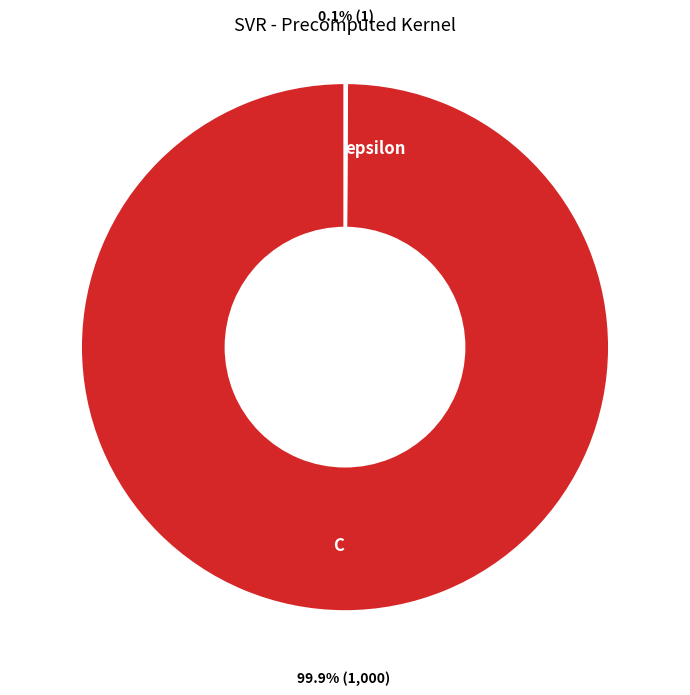

Does C account for over 50% of the chart?

Yes